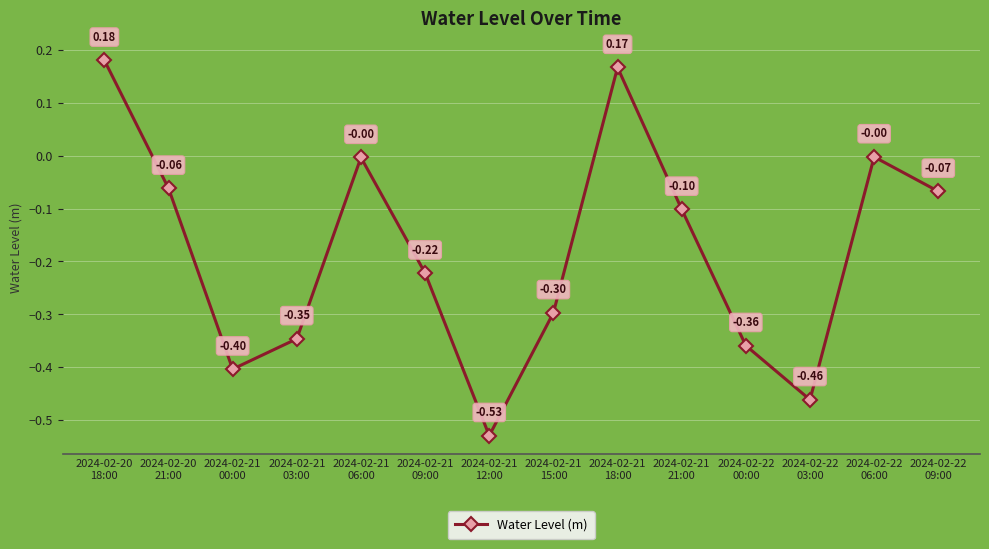

Which category has the highest value across all series?

2024-02-20
18:00